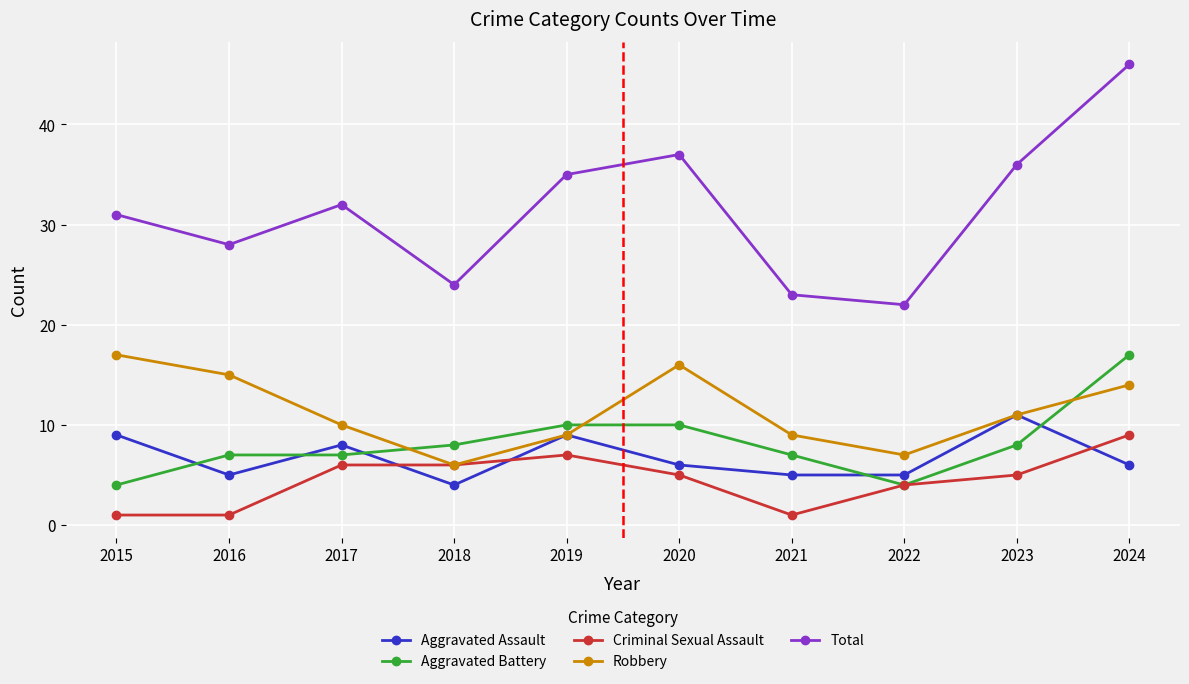

Reading left to right, transcribe all the data shown in this chart.

Aggravated Assault: 9	5	8	4	9	6	5	5	11	6
Aggravated Battery: 4	7	7	8	10	10	7	4	8	17
Criminal Sexual Assault: 1	1	6	6	7	5	1	4	5	9
Robbery: 17	15	10	6	9	16	9	7	11	14
Total: 31	28	32	24	35	37	23	22	36	46